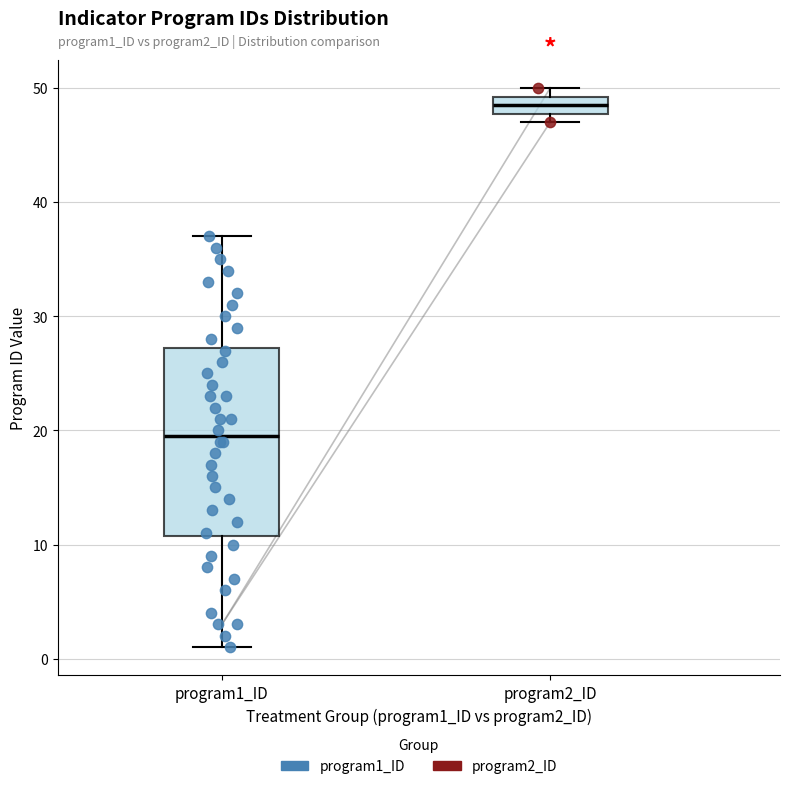

Where does the lower whisker of the box for program1_ID end on the y-axis? The values are not printed on the chart, so give them approximately, as read against the axis.

1